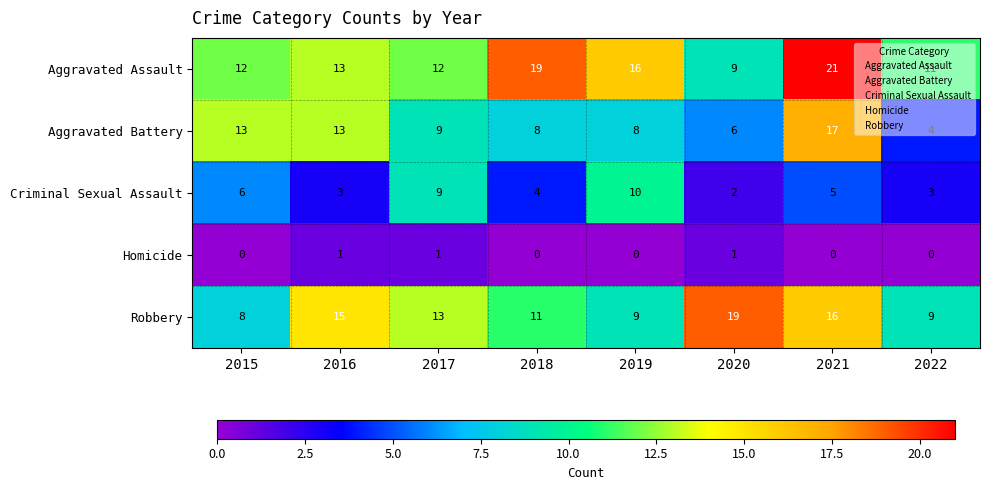

Which series has the largest total across all categories?

Aggravated Assault